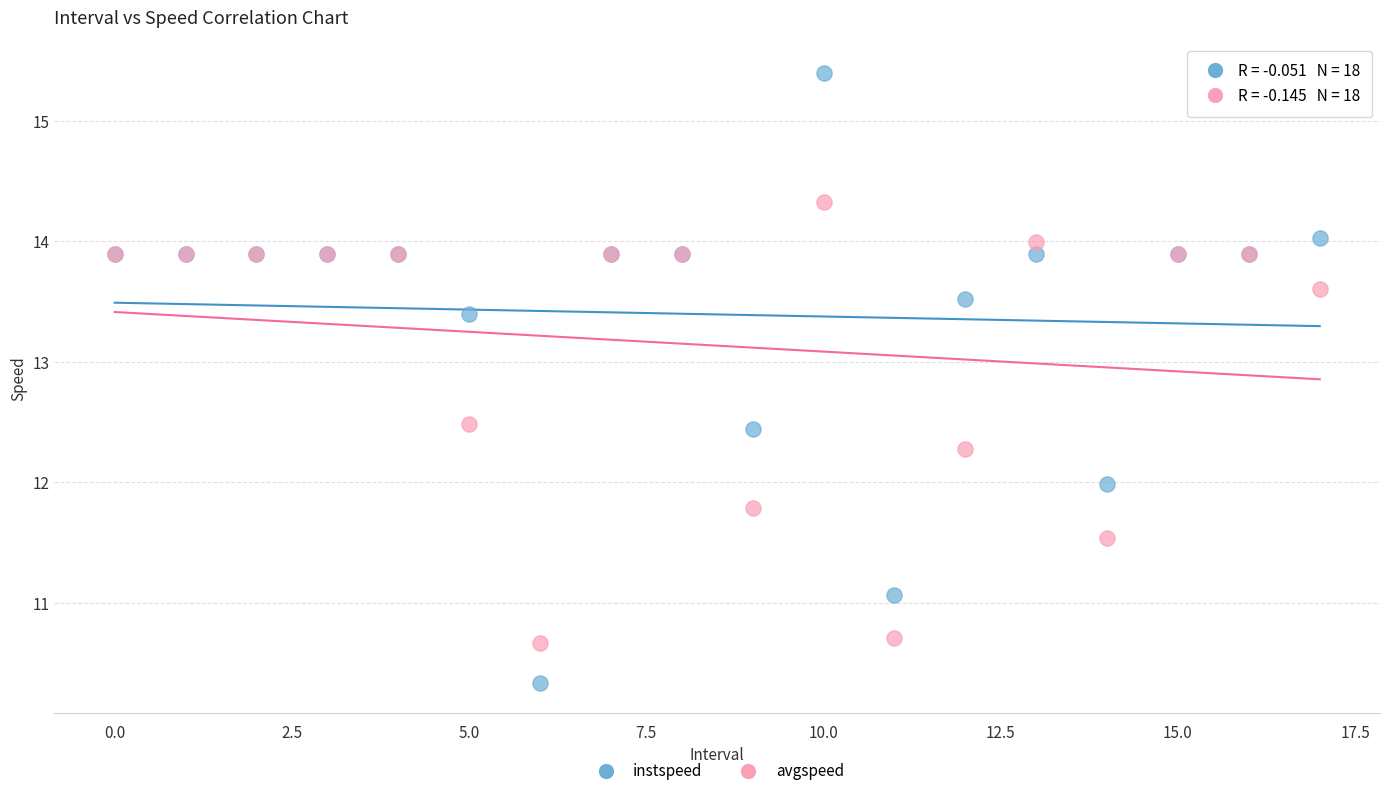

Which series reaches the maximum Y coordinate?

instspeed